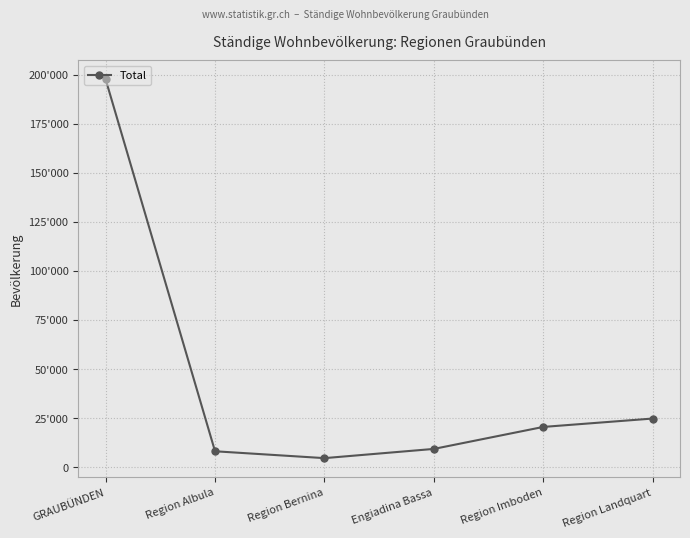

List the labels in order of value, largest first.

GRAUBÜNDEN, Region Landquart, Region Imboden, Engiadina Bassa, Region Albula, Region Bernina